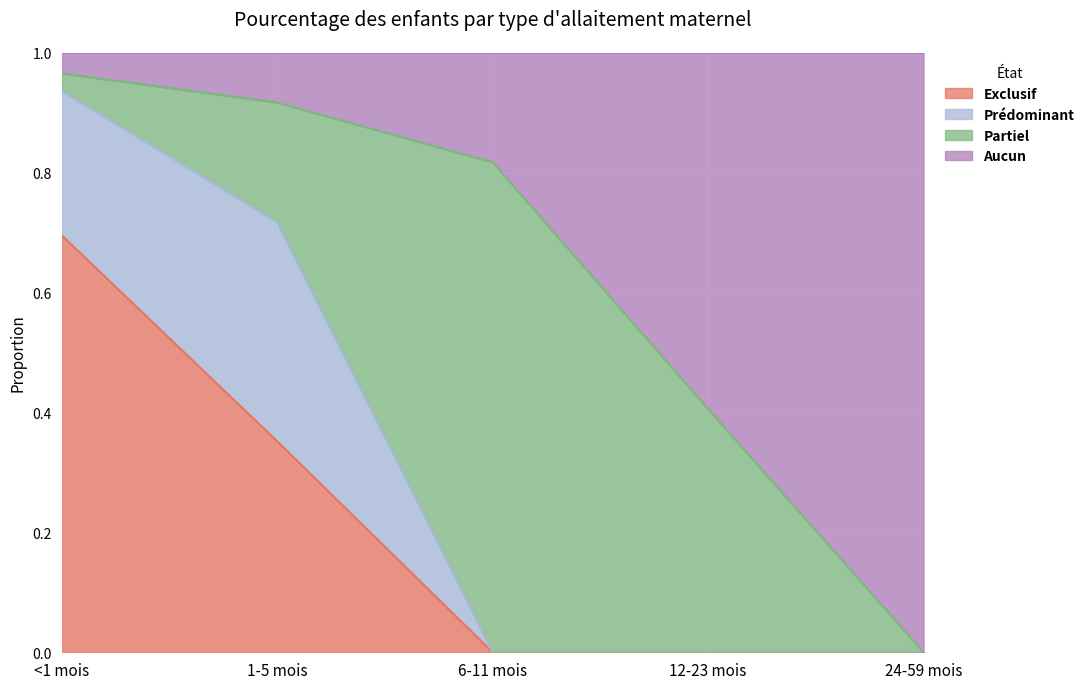

How many values in the Exclusif series exceed 0?

2